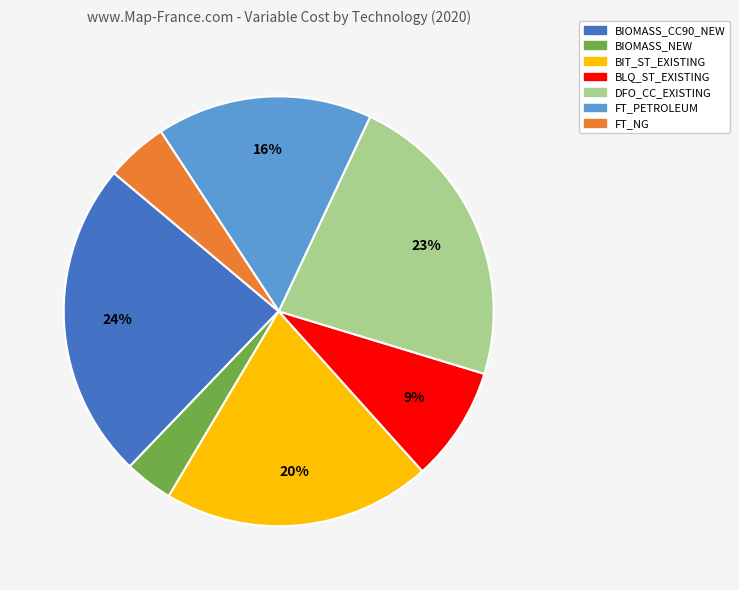

The FT_PETROLEUM slice represents 16% of the pie. True or false?

True